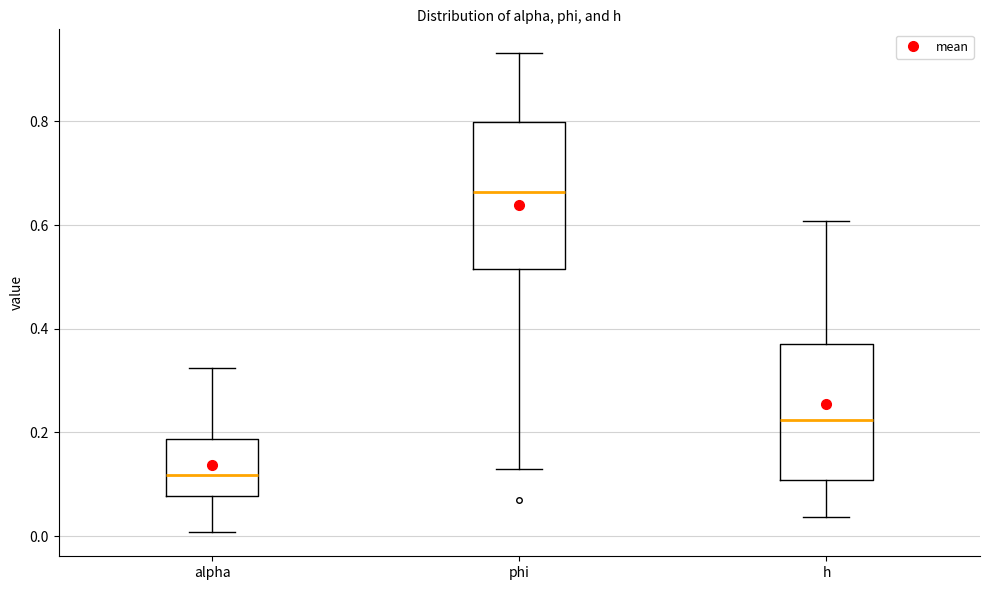

Comparing the boxes themselves (not the whiskers), which one is the tallest?

phi